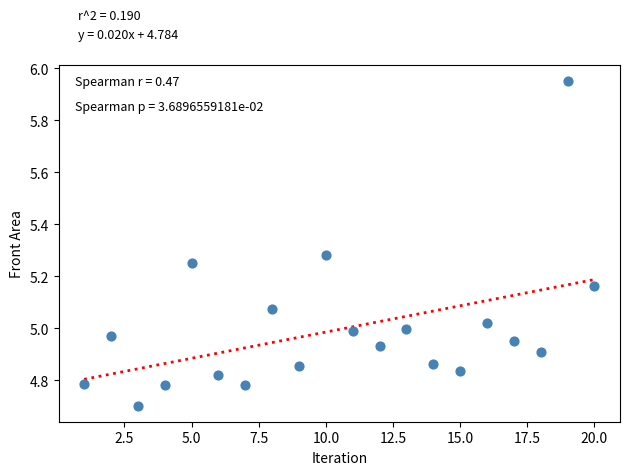

What is the range of X values (max minus min)?

19.0